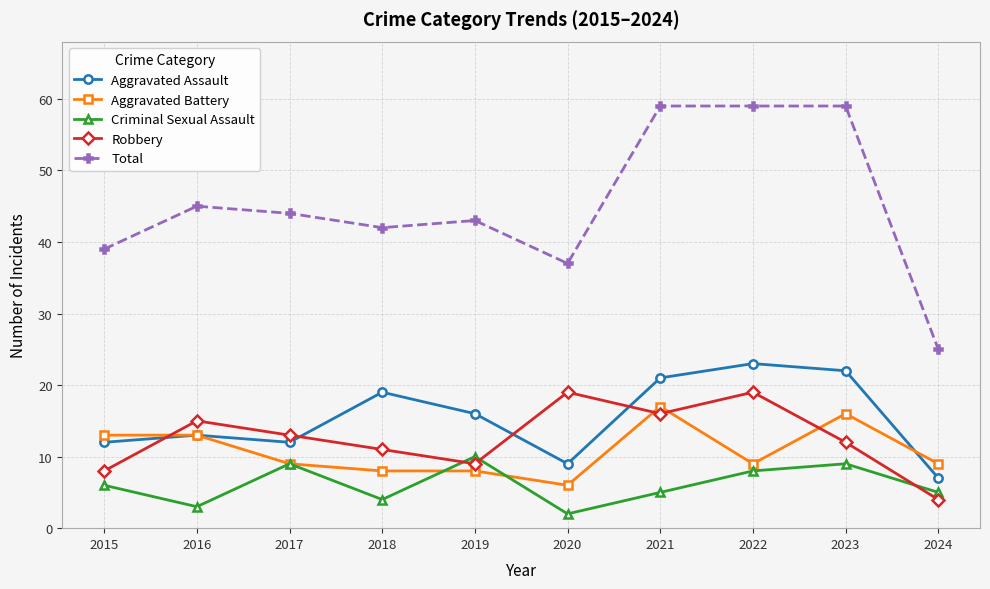

What is the spread (max minus min) of values at 2019?

35